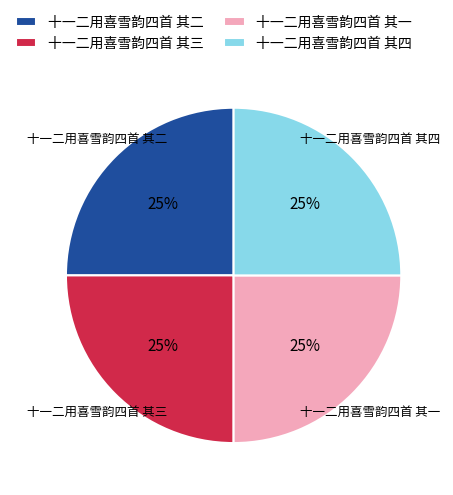

What percentage is the 十一二用喜雪韵四首 其三 slice, to the nearest percent?

25%